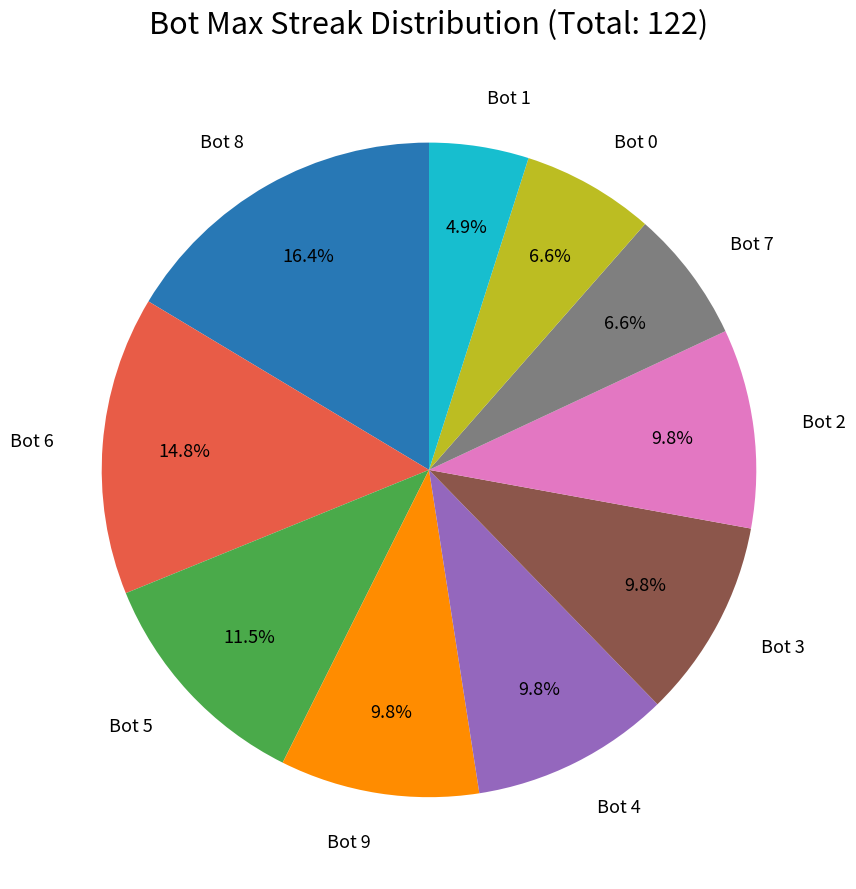

Is there a majority slice in this chart?

No